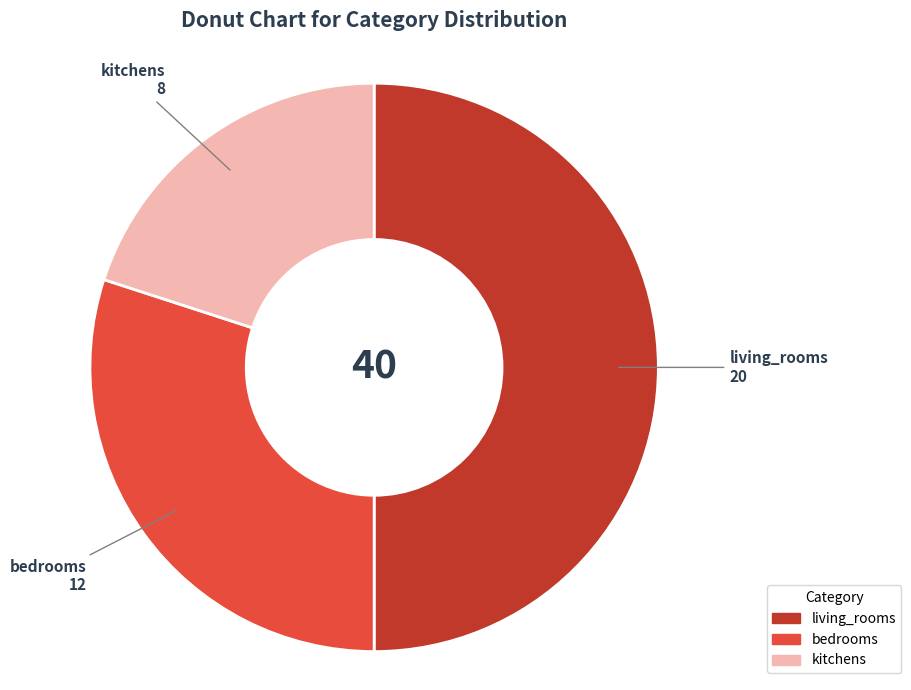

Is it true that bedrooms is 30% of the pie?

True